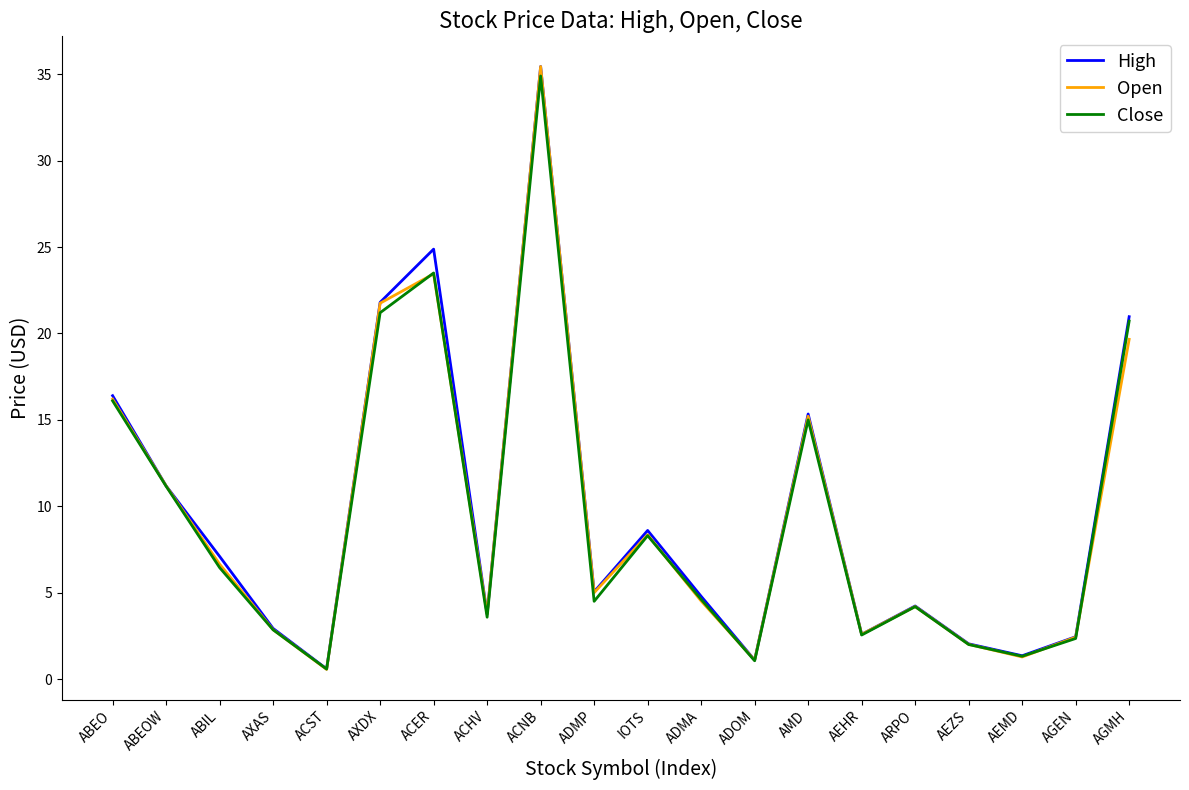

True or false: Close has a value of 2.5 at AEHR.

True